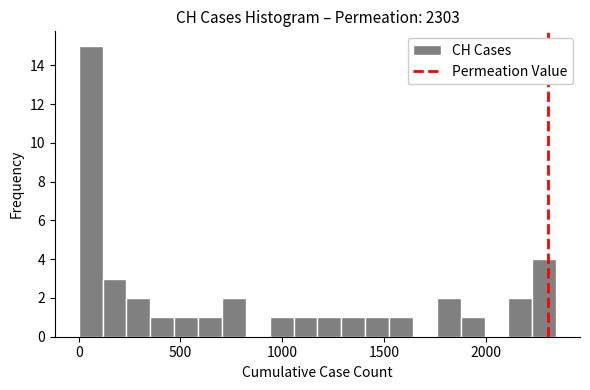

Around what value on the x-axis is the tallest bar? Give the approximate position of its centre, as read against the axis.

50